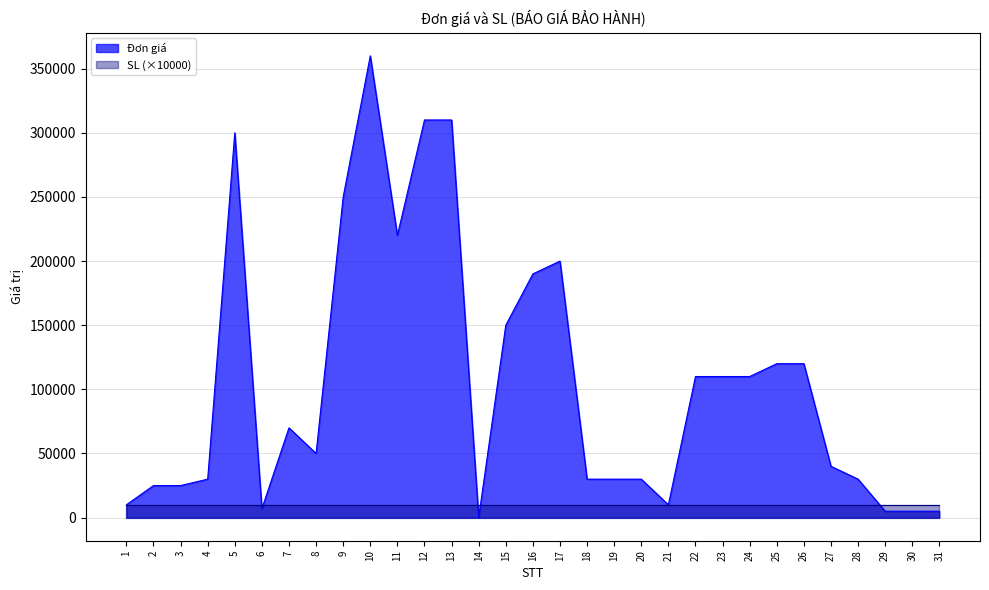

What is the greatest value displayed?

360000